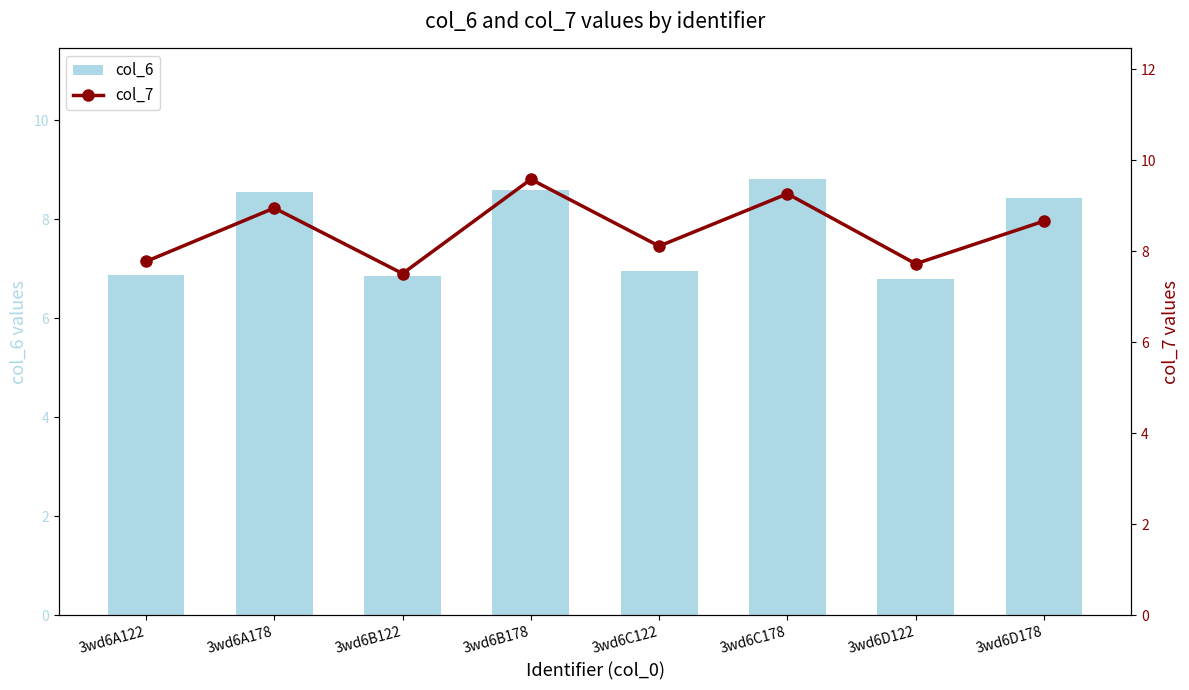

How many series are shown in this chart?

2